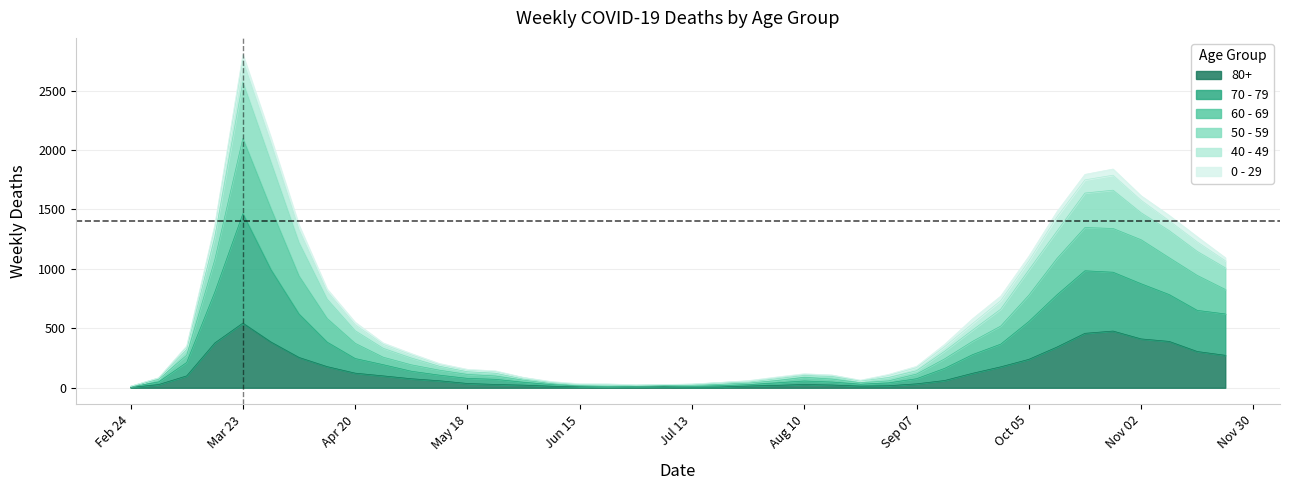

At which category is the sum across all series the highest?

Mar 23